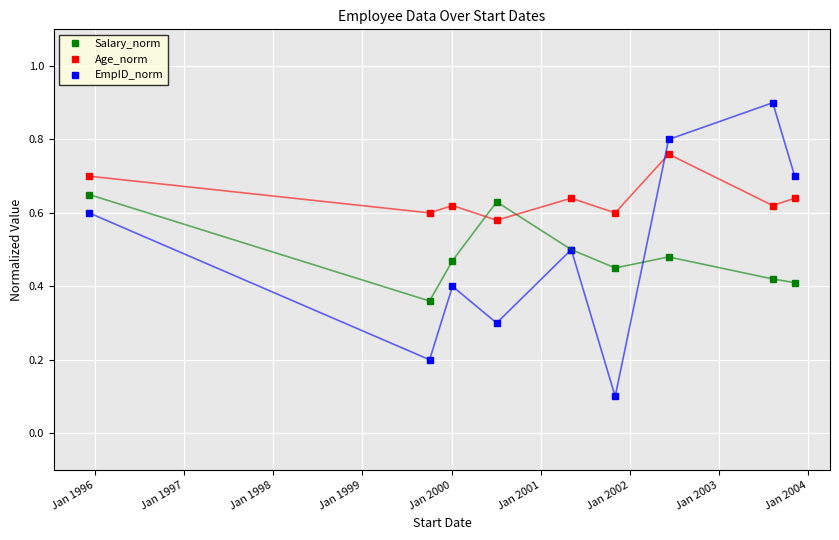

Count the EmpID_norm values in the range 0 to 1.

9